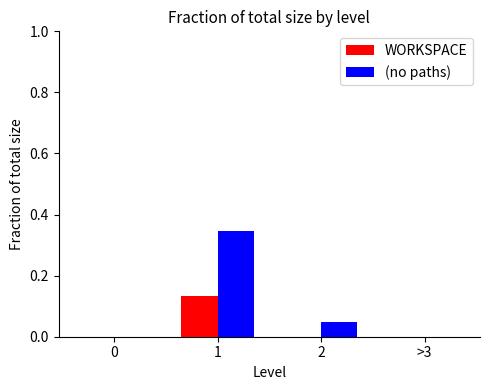

What are all the series names shown in the legend?

WORKSPACE, (no paths)